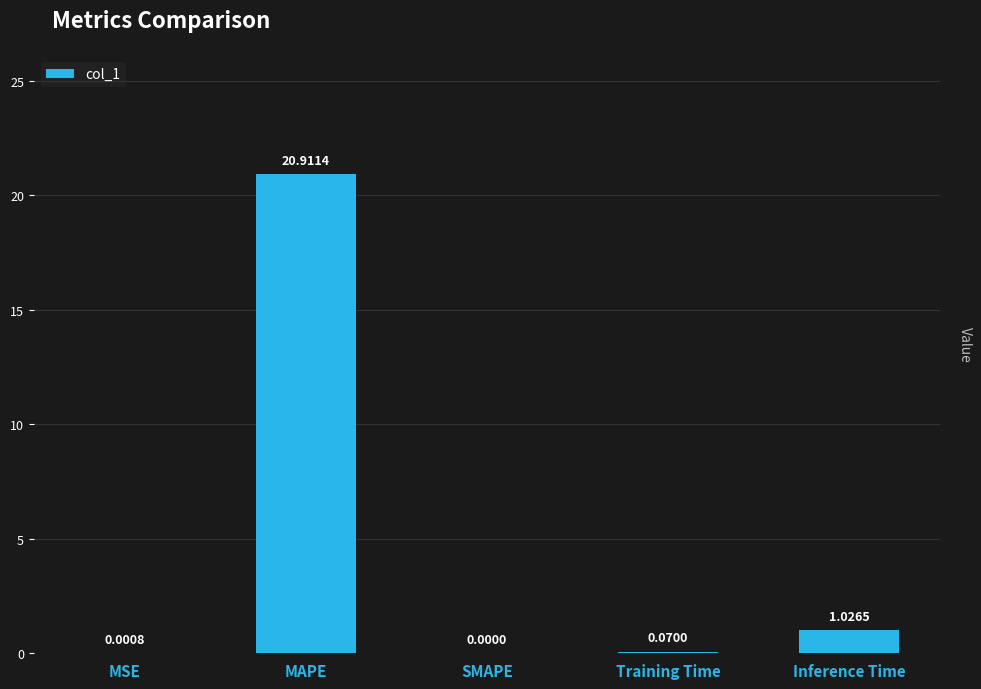

What is the sum of the values at MAPE and Inference Time?

21.9